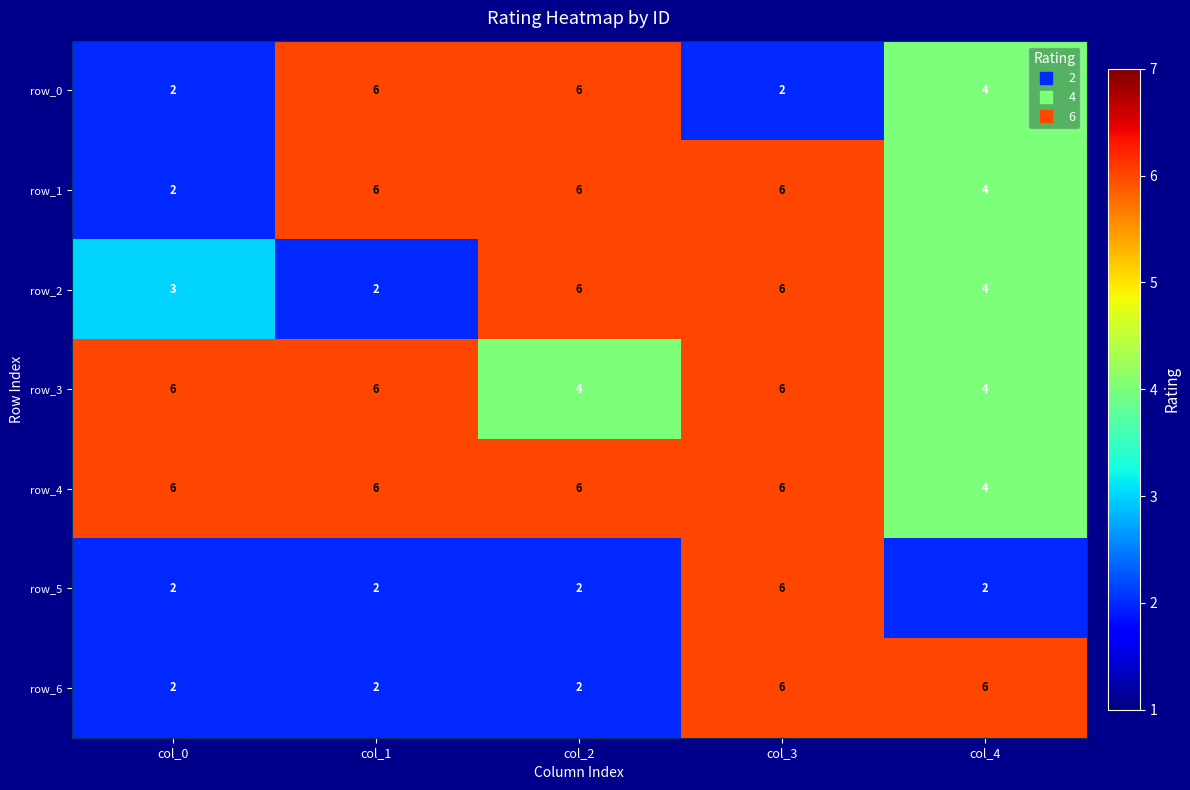

How many values in the row_0 series are below 4?

2